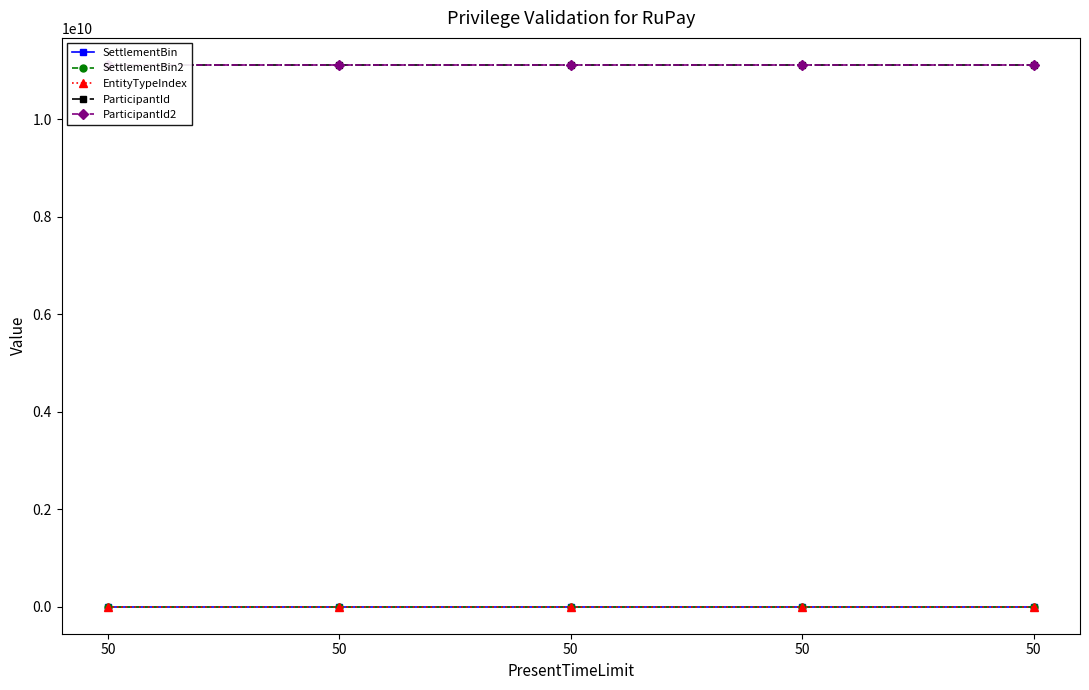

True or false: SettlementBin2 and ParticipantId2 intersect in this chart.

False